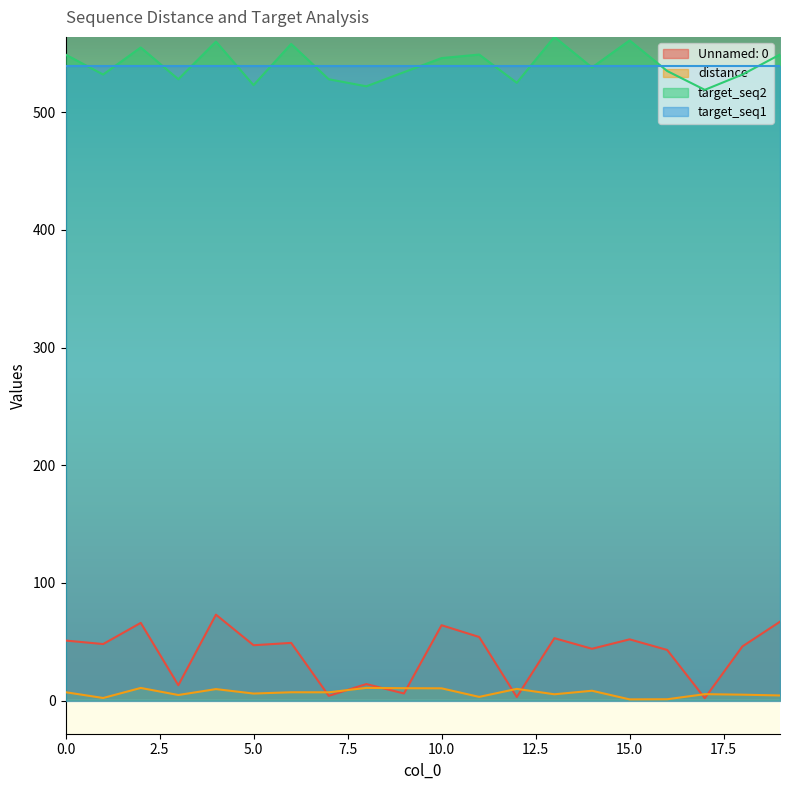

The value of distance at 10.0 is 10.4. True or false?

True